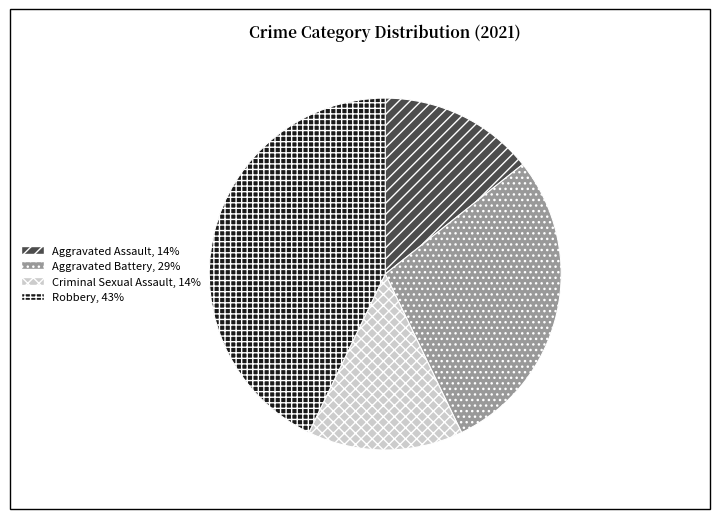

Is the sum of Aggravated Battery and Aggravated Assault greater than half?

No